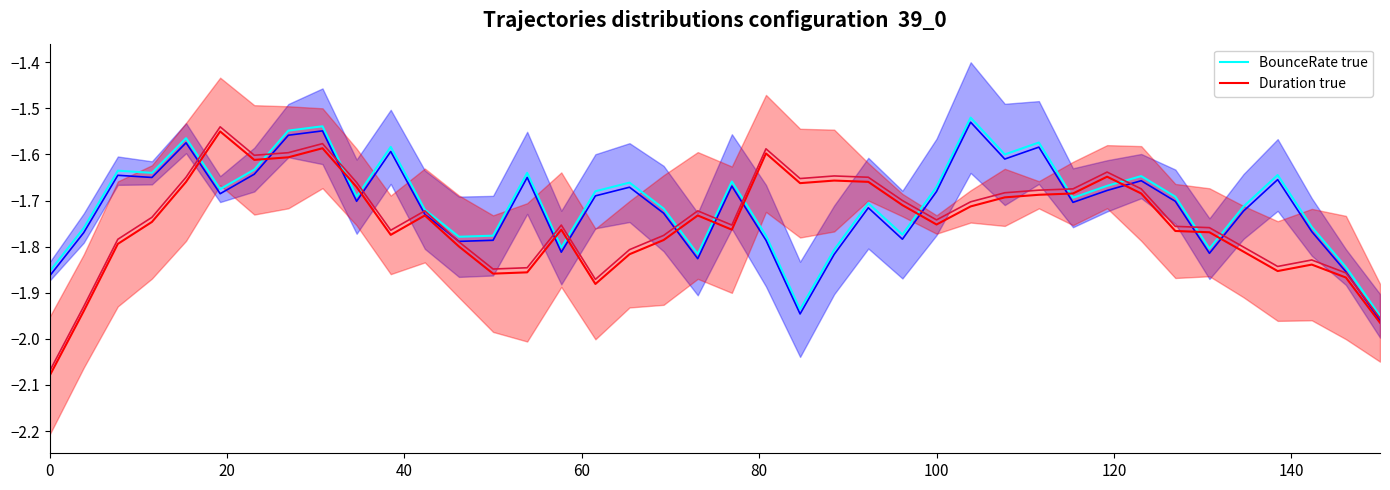

List the series in order of their overall mean, lowest first.

Duration true, Duration pred, BounceRate pred, BounceRate true